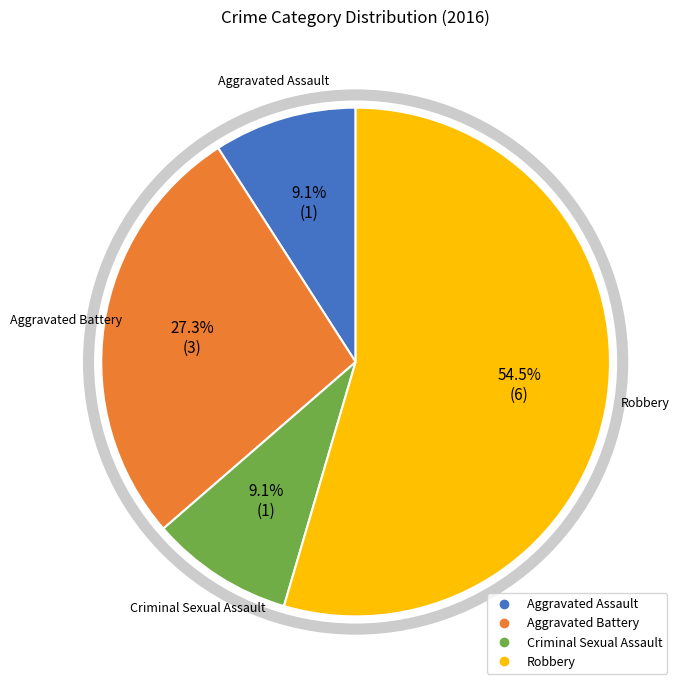

Do Criminal Sexual Assault and Robbery together represent more than half of the pie?

Yes